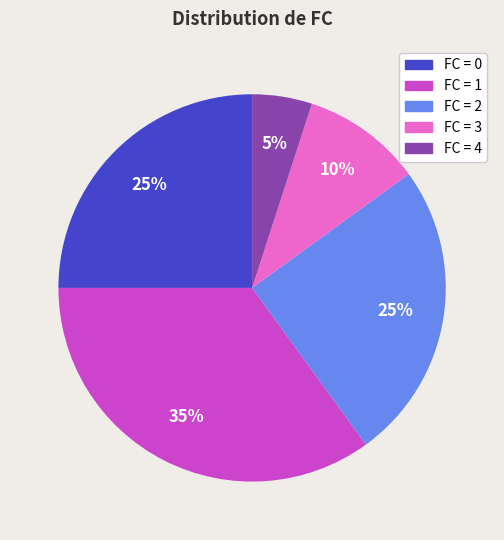

To the nearest percent, what is the difference between the largest and smallest slice percentages?

30%